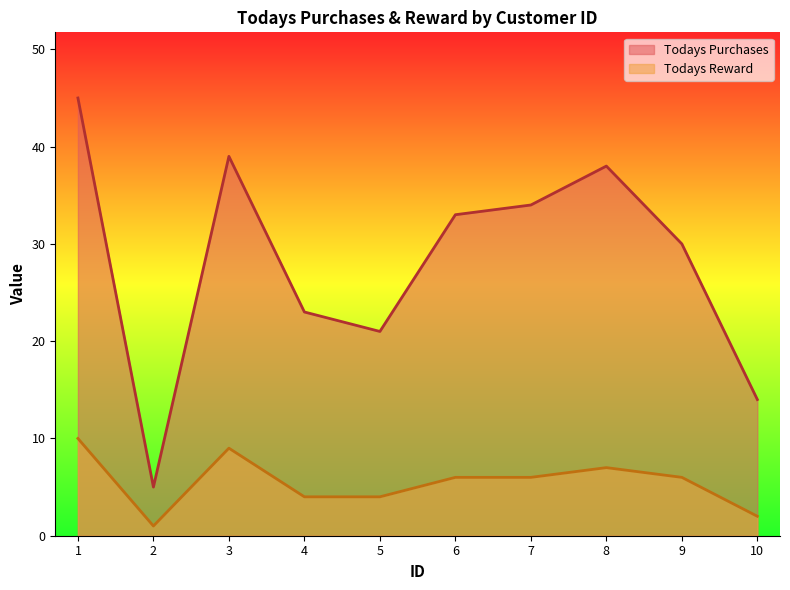

At which category does Todays Reward reach its first local valley?

2